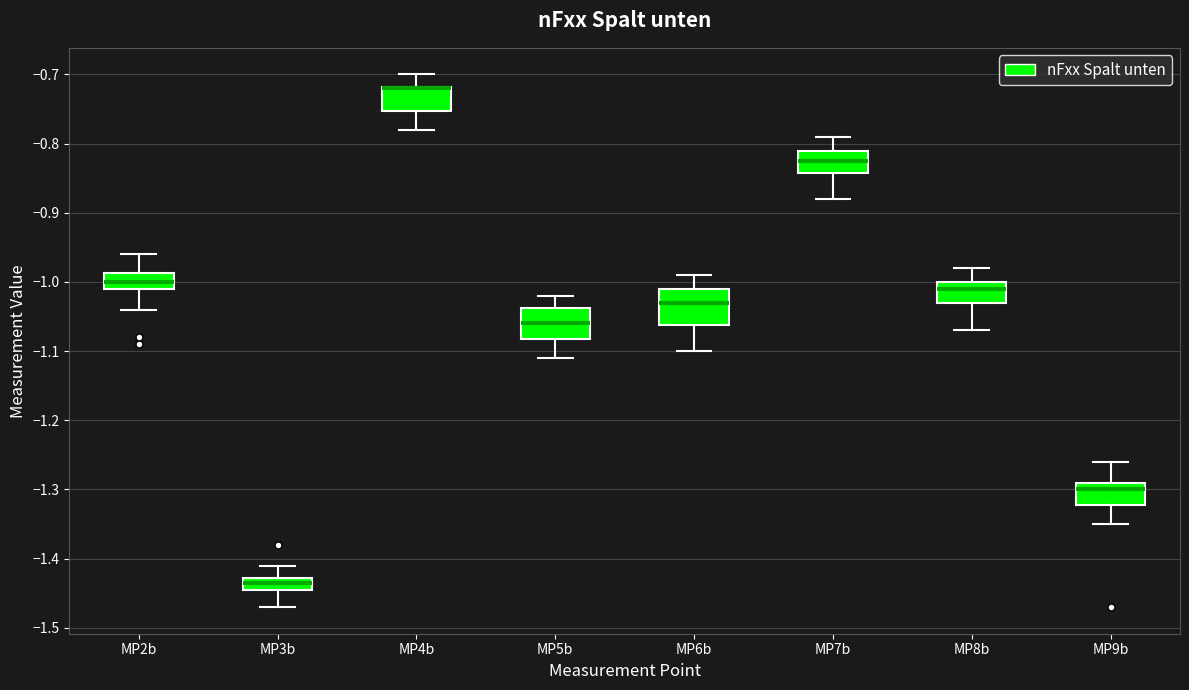

Where is the upper edge of the box for MP4b on the y-axis? The values are not printed on the chart, so give them approximately, as read against the axis.

-0.72